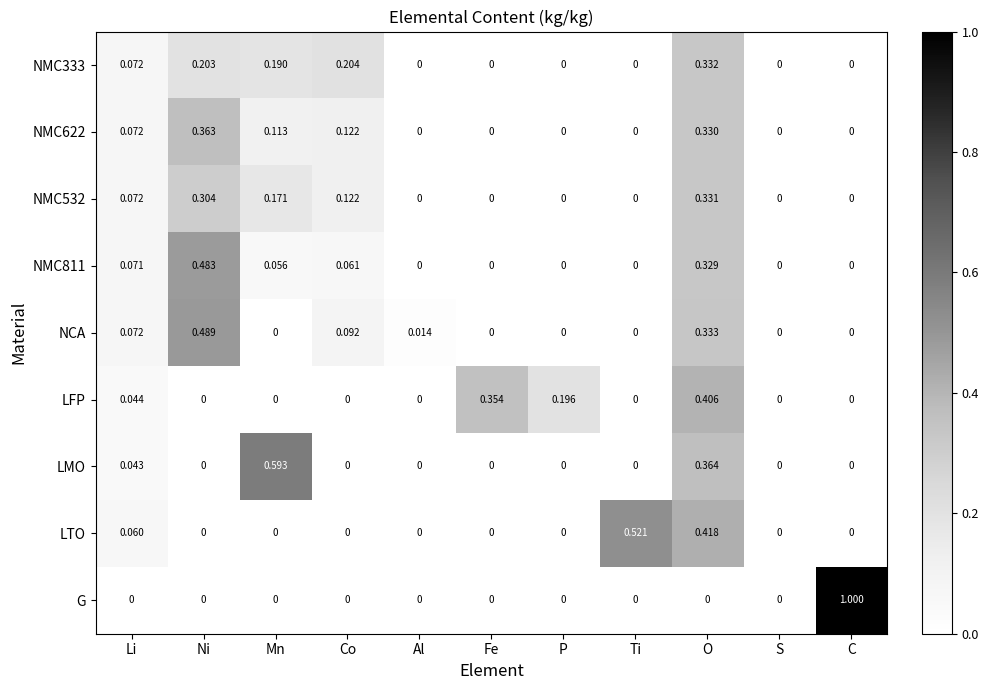

Which series has the widest spread of values?

G